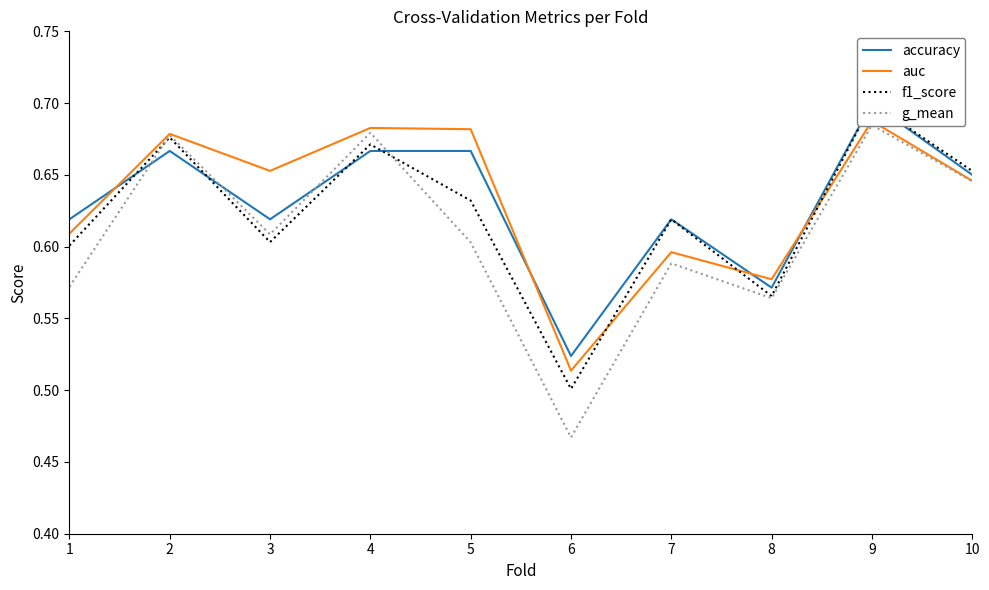

What is the greatest value displayed?

0.7